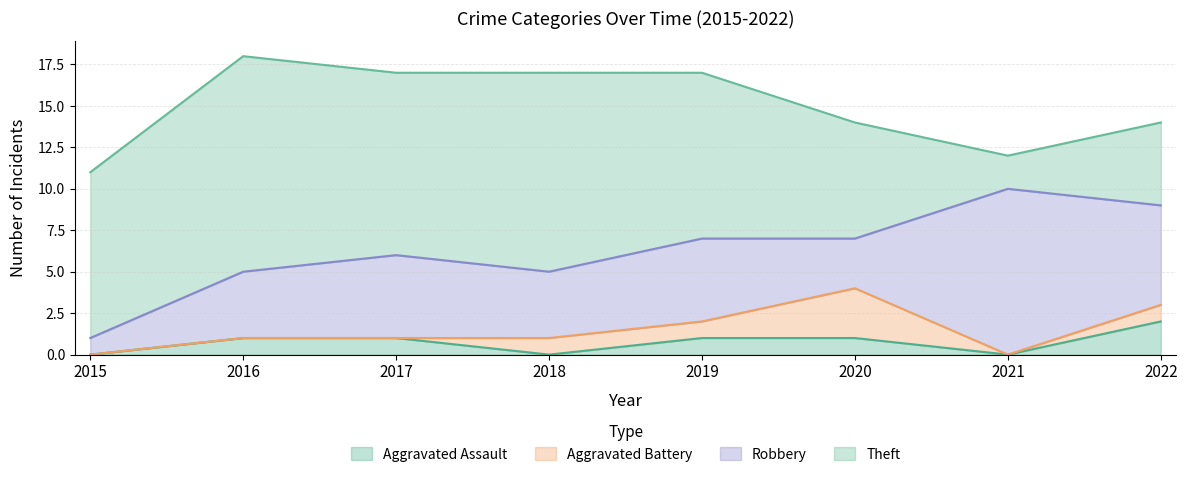

How many lines are shown in the chart?

4